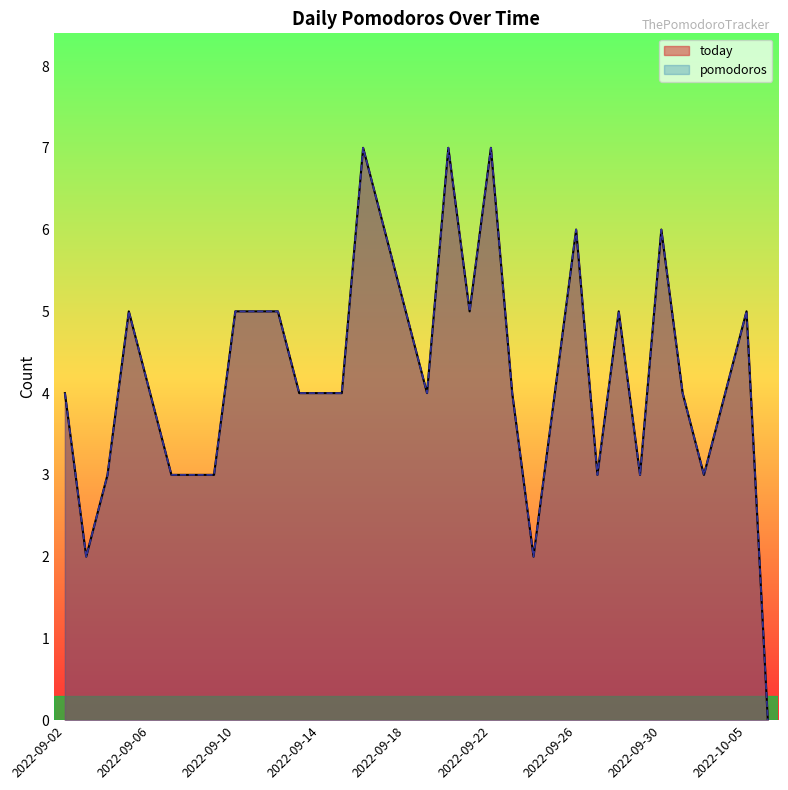

Reading right to left, extract all data points from this chart.

today: 0	5	4	3	4	6	3	5	3	6	4	2	4	7	5	7	4	5	6	7	4	4	4	5	5	5	3	3	3	4	5	3	2	4
pomodoros: 0	5	4	3	4	6	3	5	3	6	4	2	4	7	5	7	4	5	6	7	4	4	4	5	5	5	3	3	3	4	5	3	2	4